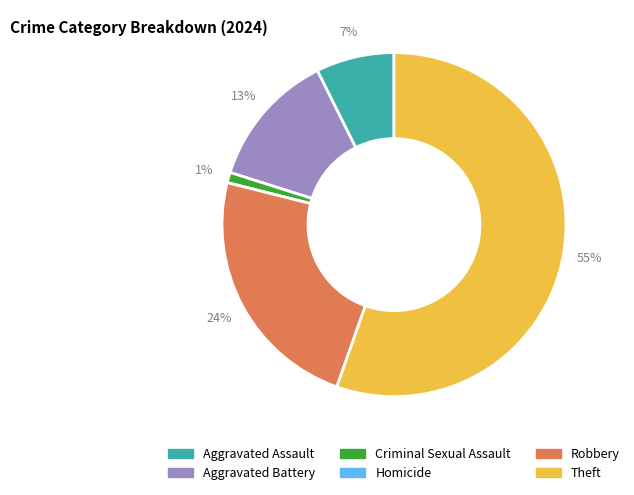

Which slice represents more than half of the pie?

Theft